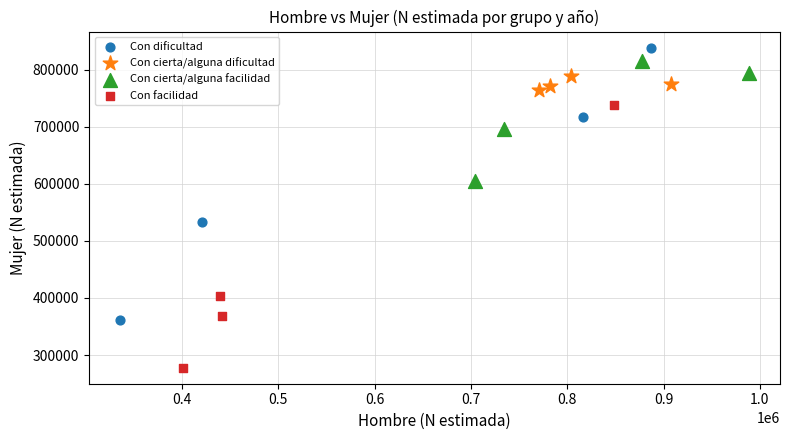

Which series reaches the minimum Y coordinate?

Con facilidad